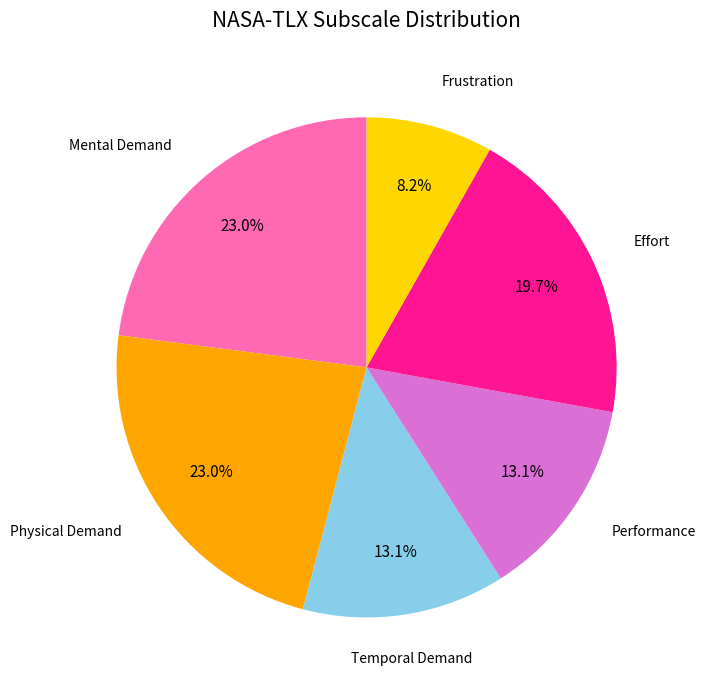

Between Physical Demand and Temporal Demand, which is larger?

Physical Demand